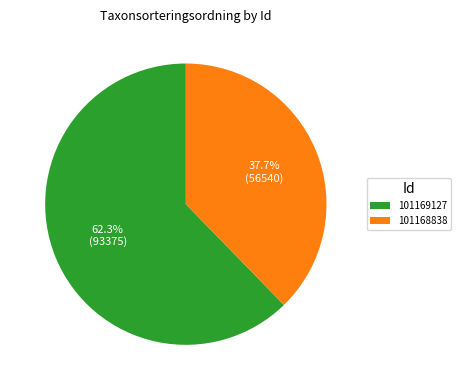

To the nearest percent, what is the average slice percentage?

50%